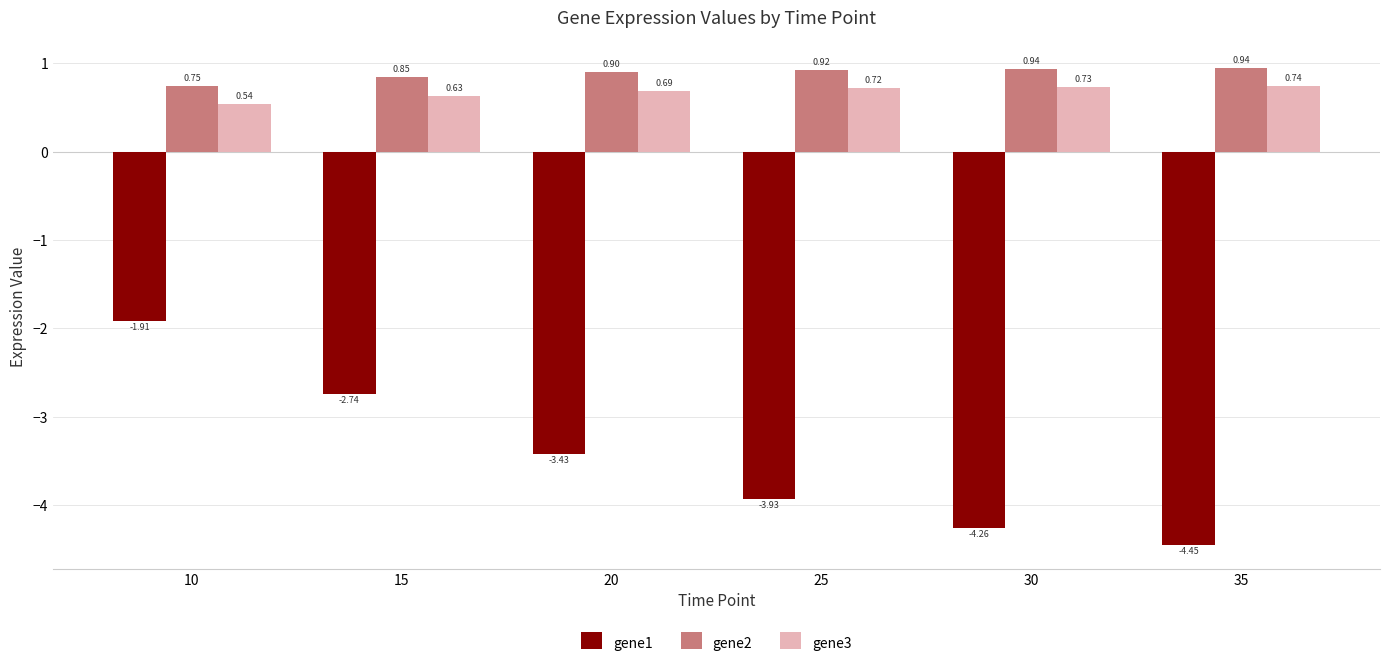

What is the difference between the maximum and minimum values in the gene2 series?

0.2